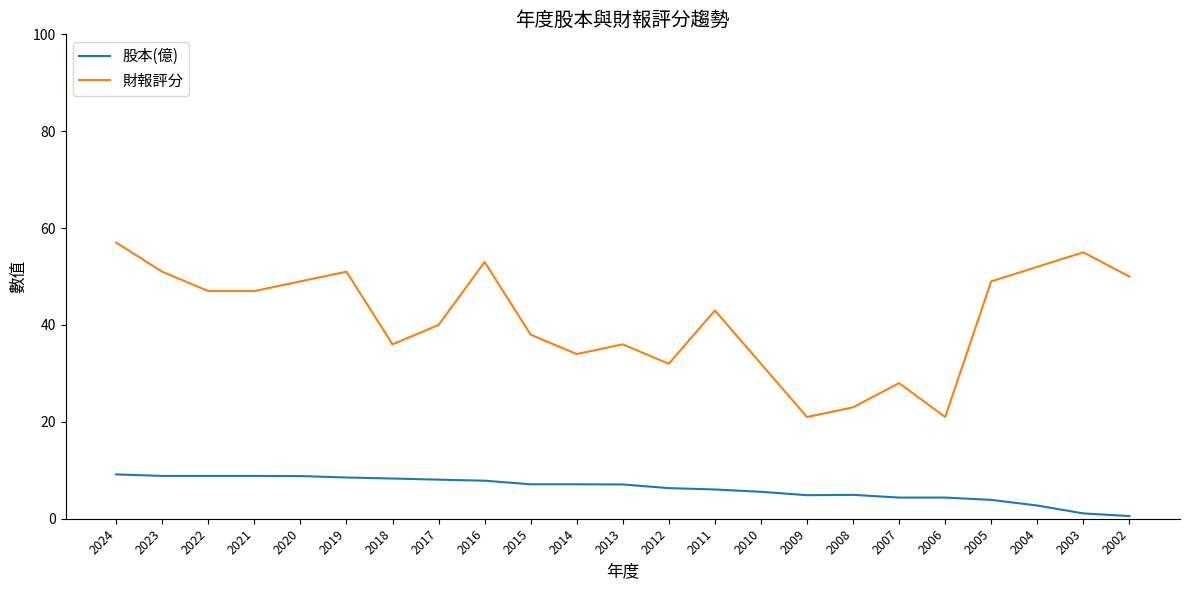

Which category has the highest value across all series?

2024